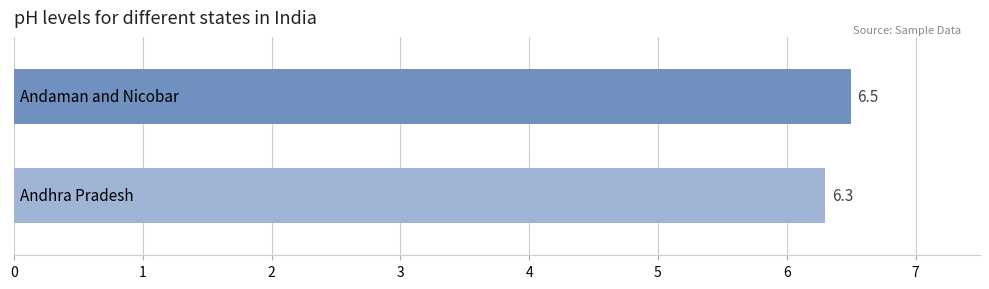

Reading top to bottom, transcribe all the data shown in this chart.

6.5	6.3